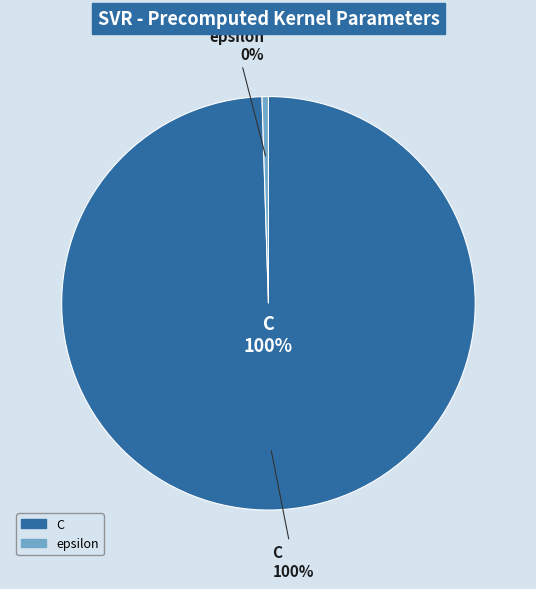

Between epsilon and C, which is larger?

C